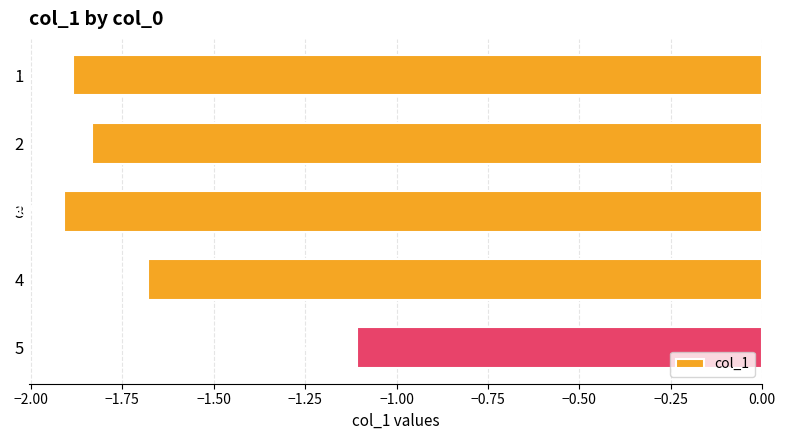

Does the chart contain any negative values?

Yes